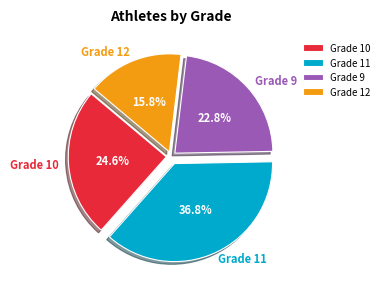

To the nearest percent, what is the average slice percentage?

25%